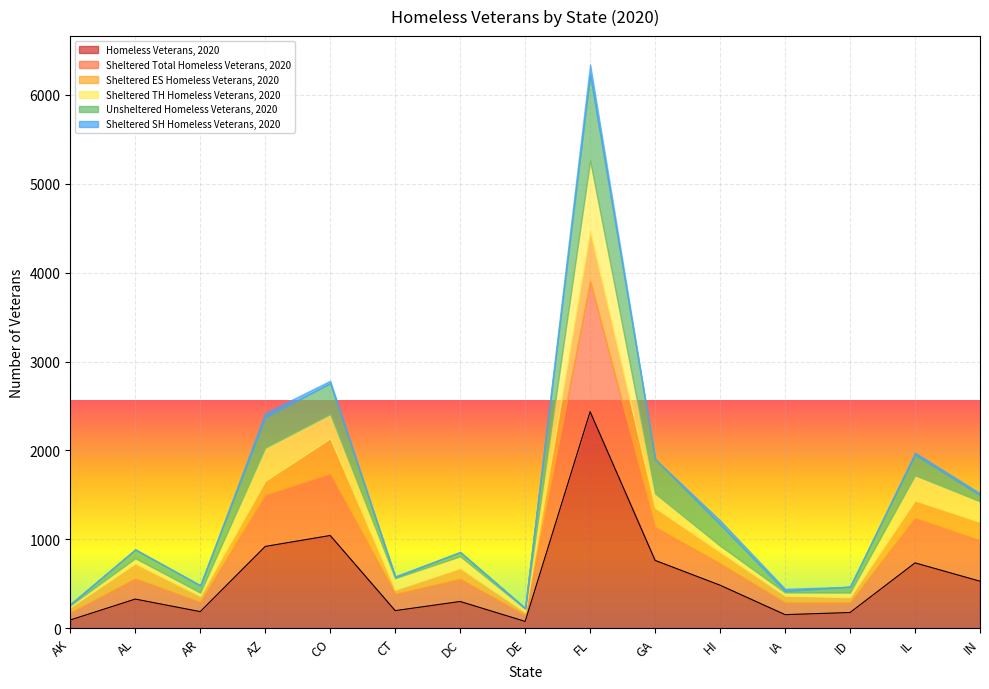

Rank the series by their maximum value, from lowest to highest.

Sheltered SH Homeless Veterans, 2020, Sheltered ES Homeless Veterans, 2020, Sheltered TH Homeless Veterans, 2020, Unsheltered Homeless Veterans, 2020, Sheltered Total Homeless Veterans, 2020, Homeless Veterans, 2020